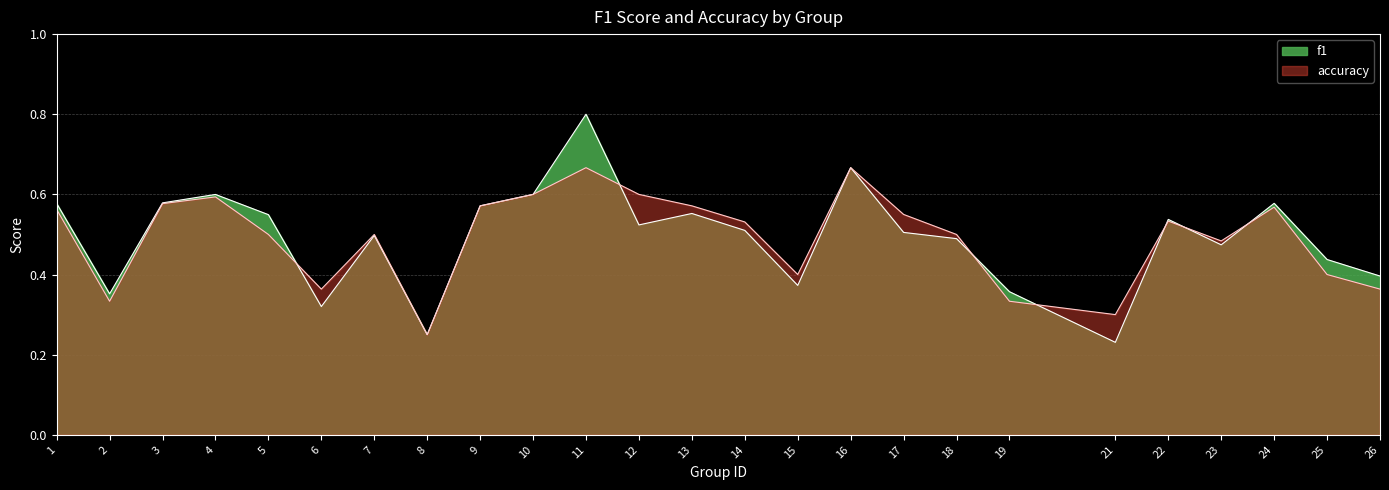

Reading right to left, list all the values displayed in this chart.

f1: 26=0.4	25=0.4	24=0.6	23=0.5	22=0.5	21=0.2	19=0.4	18=0.5	17=0.5	16=0.7	15=0.4	14=0.5	13=0.6	12=0.5	11=0.8	10=0.6	9=0.6	8=0.2	7=0.5	6=0.3	5=0.5	4=0.6	3=0.6	2=0.4	1=0.6
accuracy: 26=0.4	25=0.4	24=0.6	23=0.5	22=0.5	21=0.3	19=0.3	18=0.5	17=0.6	16=0.7	15=0.4	14=0.5	13=0.6	12=0.6	11=0.7	10=0.6	9=0.6	8=0.2	7=0.5	6=0.4	5=0.5	4=0.6	3=0.6	2=0.3	1=0.6